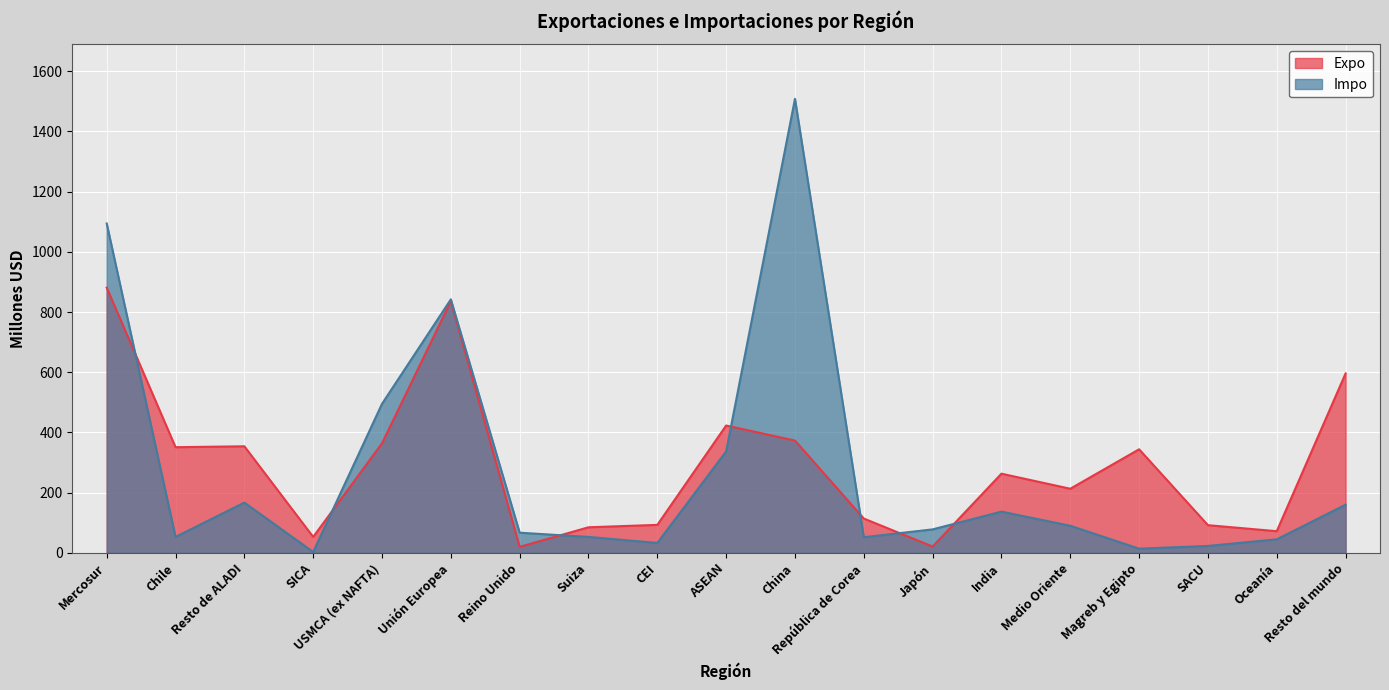

Which series ends up on top after the final intersection of Expo and Impo?

Expo